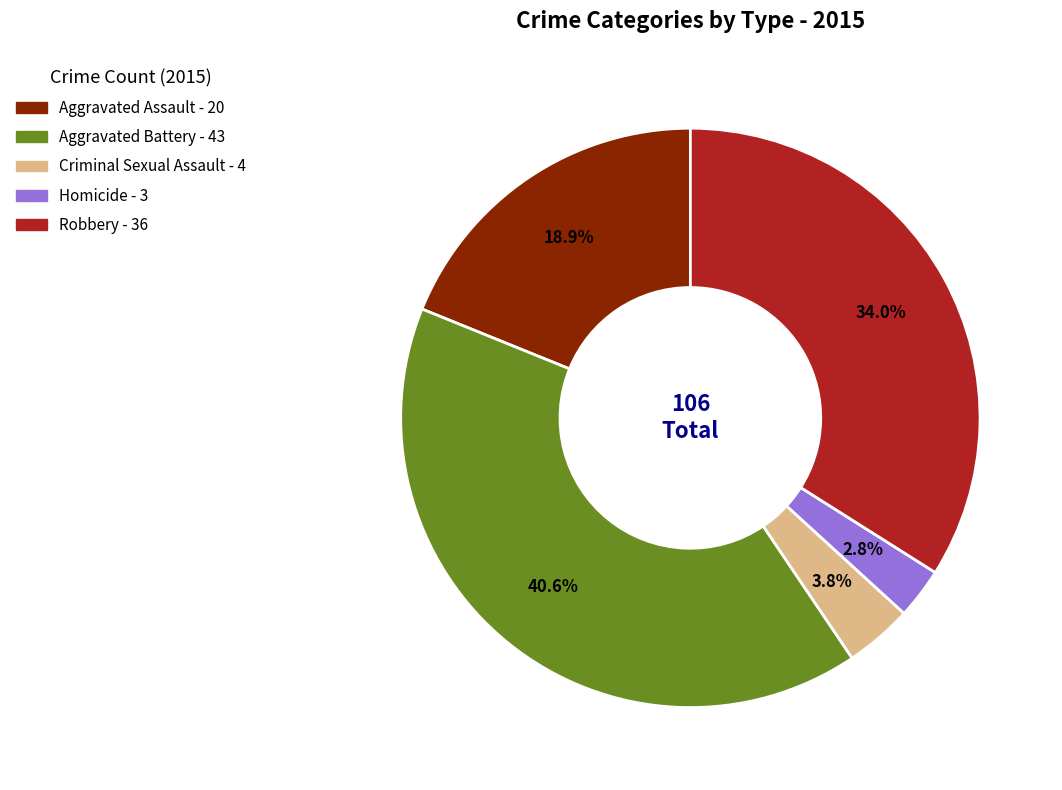

Which category has the smallest portion of the pie?

Homicide